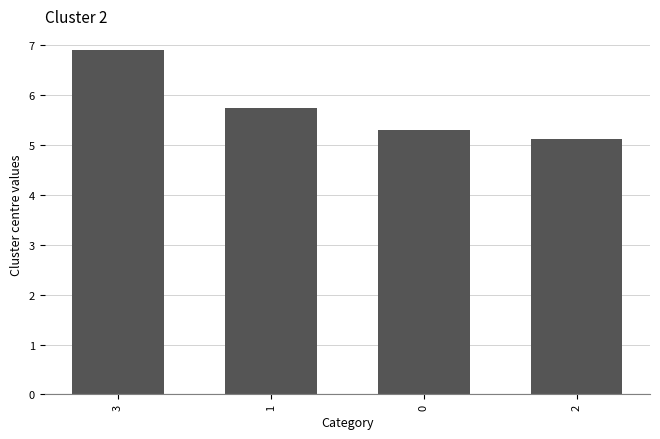

Reading left to right, transcribe all the data shown in this chart.

3=6.9	1=5.7	0=5.3	2=5.1